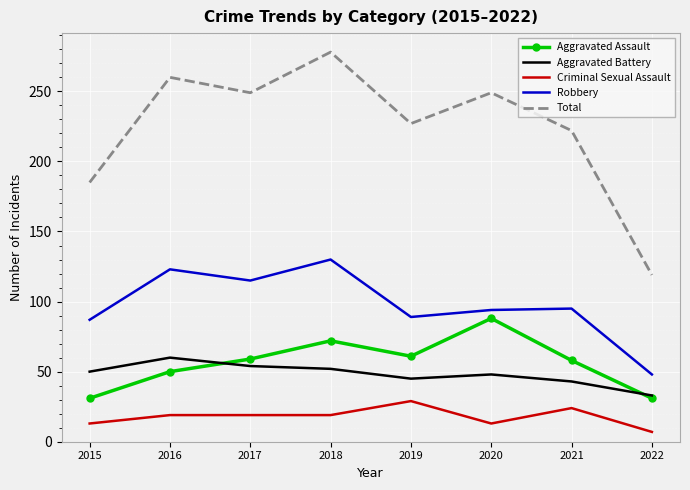

Which label corresponds to the smallest value in the chart?

2022